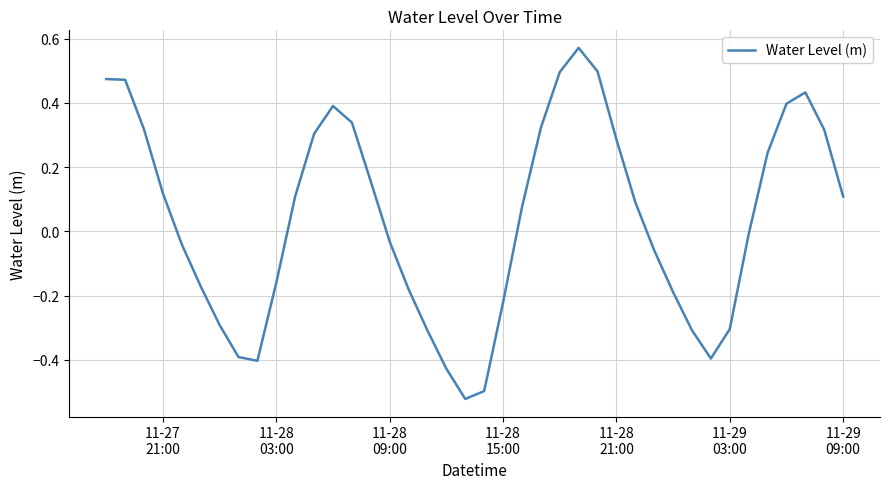

Is this an area chart (filled region under the line)?

No